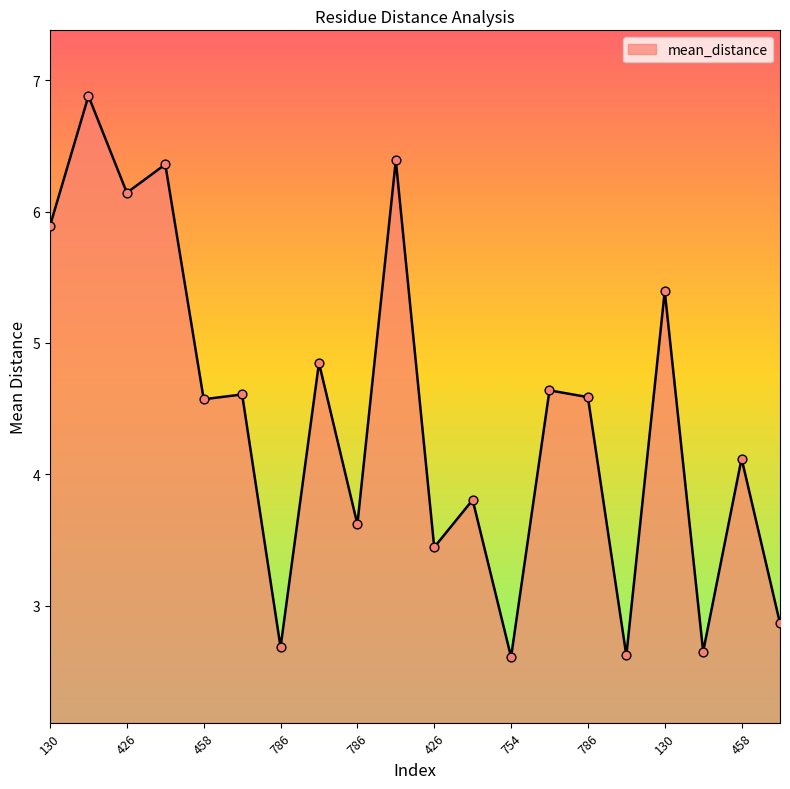

What is the maximum value shown in the chart?

6.9